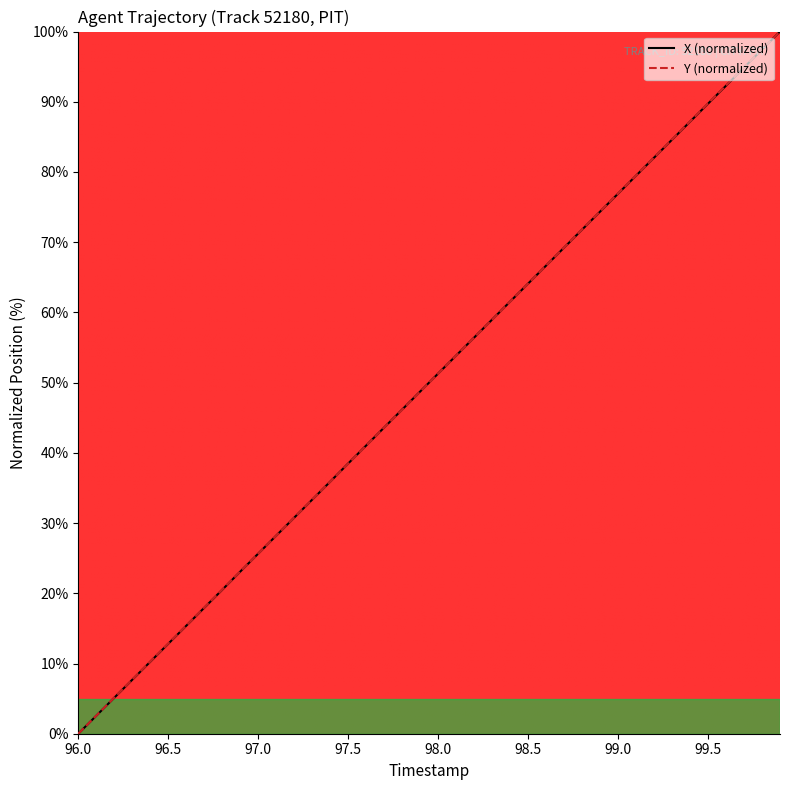

What is the maximum value for X (normalized)?

100.0